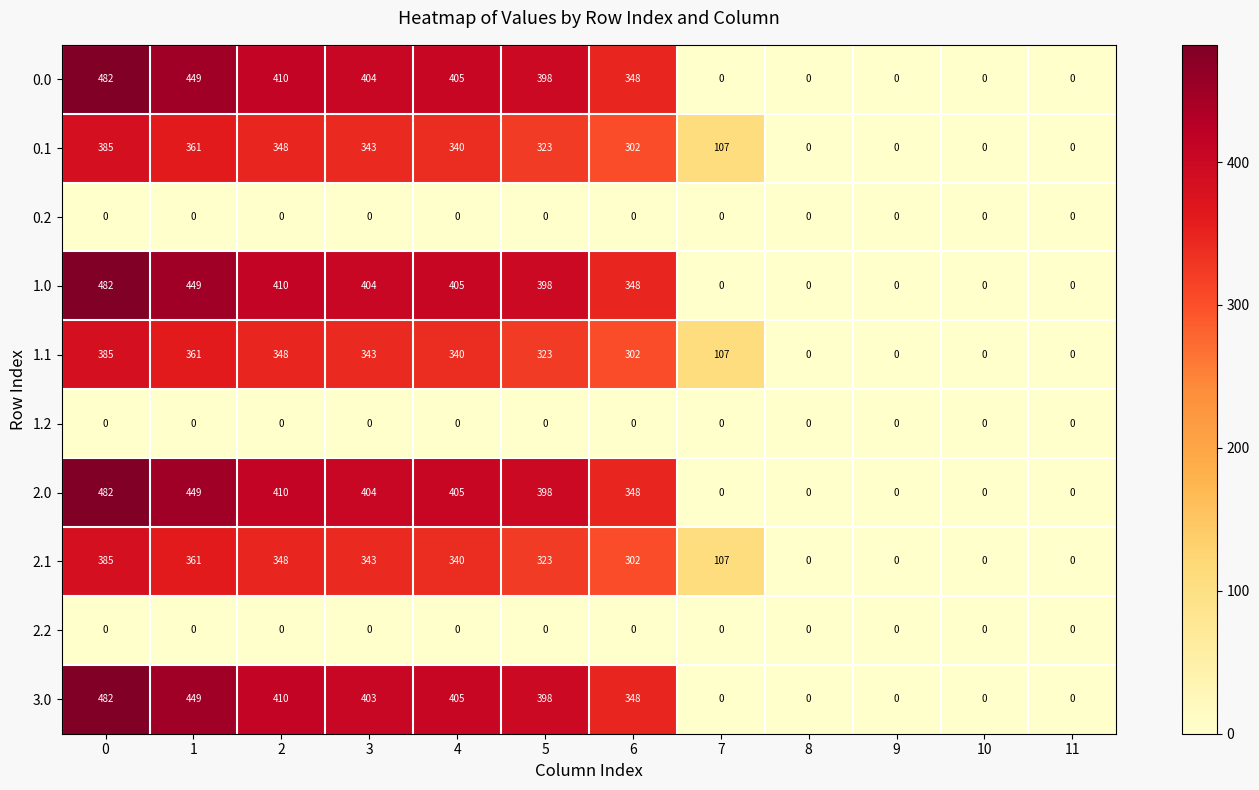

How many categories are shown in the chart?

12